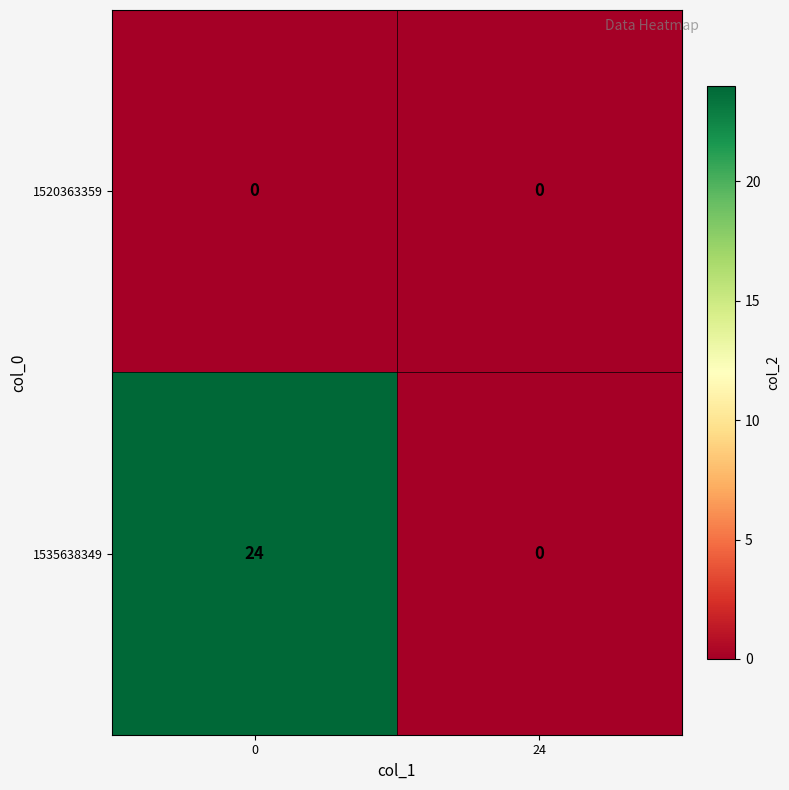

List the series in order of their overall mean, highest first.

1535638349, 1520363359